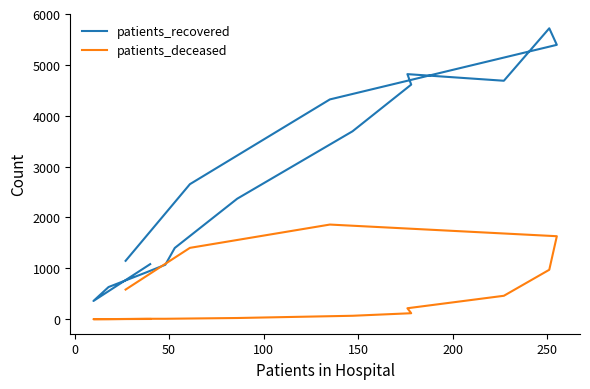

The value of patients_recovered at 0 is 78. True or false?

False